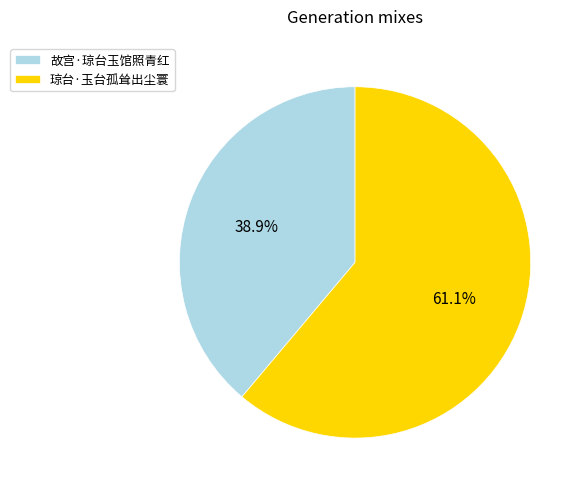

Rank the categories by value from lowest to highest.

故宫·琼台玉馆照青红, 琼台·玉台孤耸出尘寰